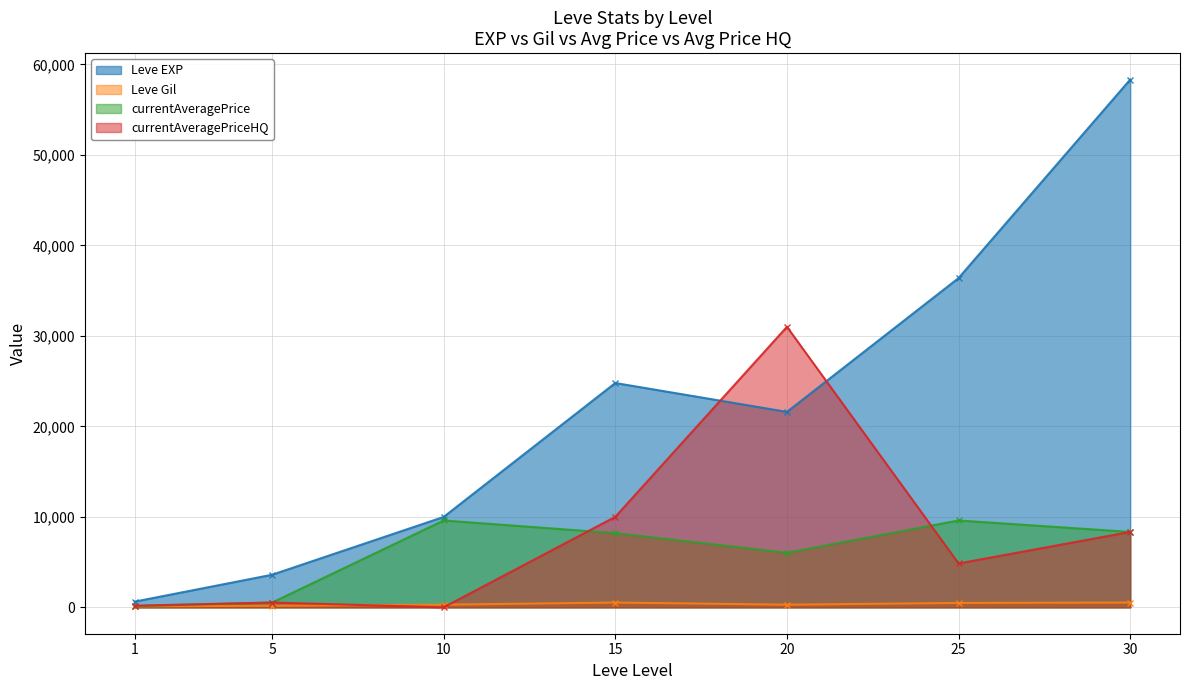

What is the difference between the Leve Gil values at 25 and 20?

193.0